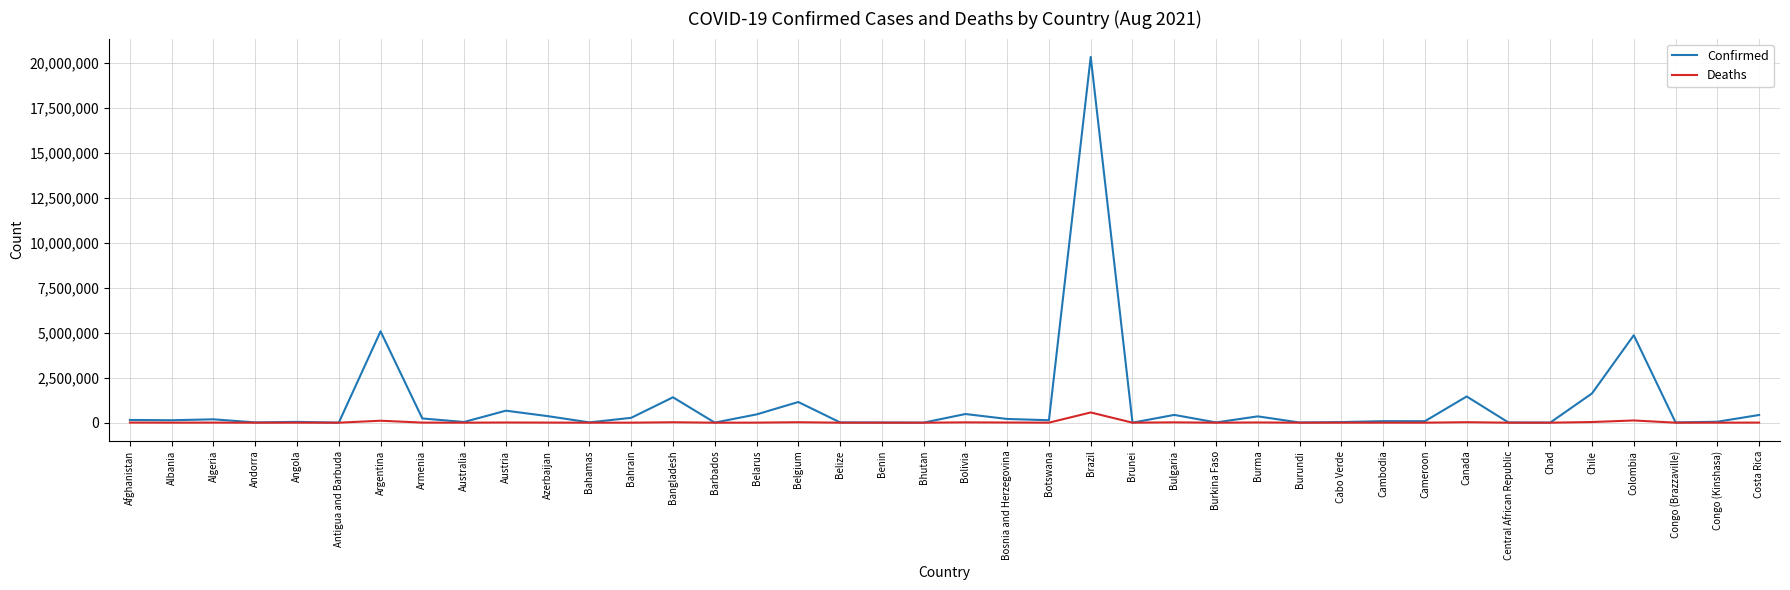

What is the difference between the maximum and second lowest values in the Confirmed series?

20348764